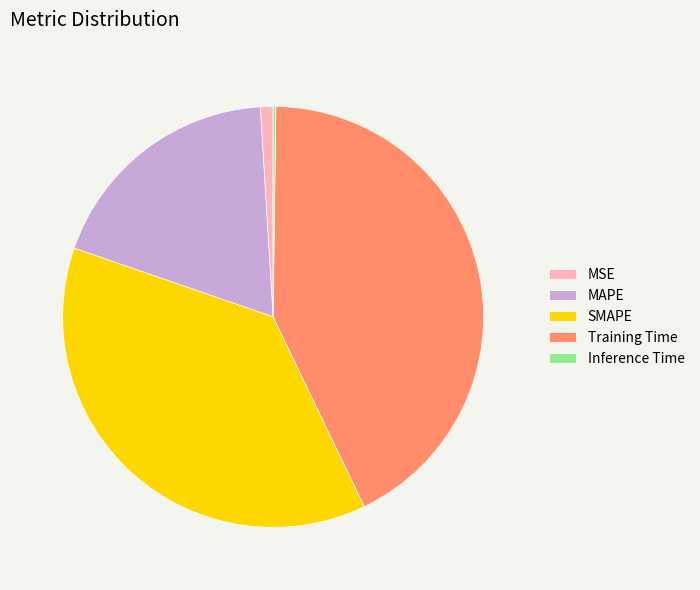

Does Training Time represent more than half of the total?

No